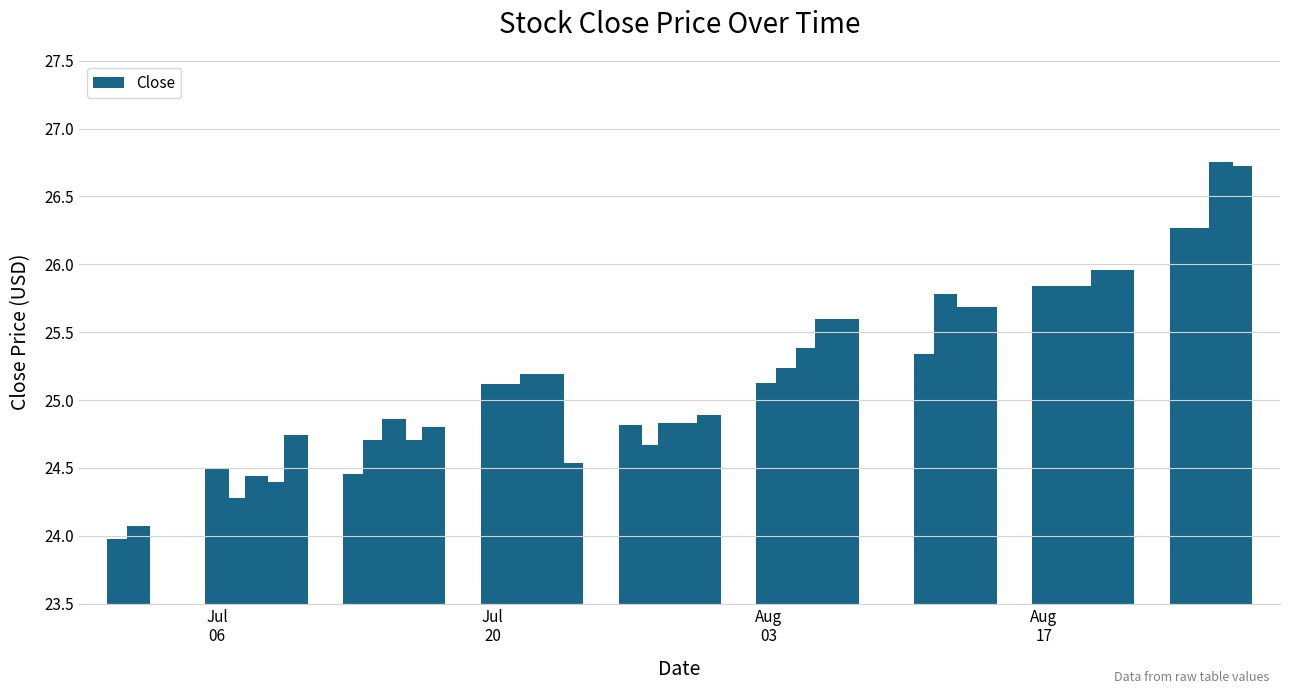

What is the difference between the second highest and second lowest values?

2.7